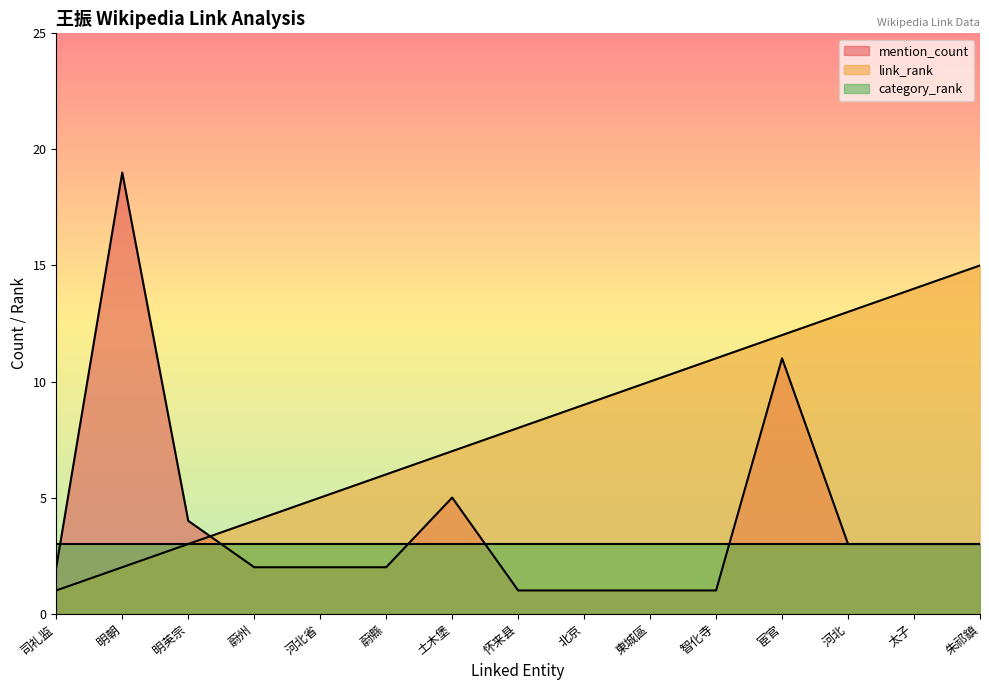

At which label is link_rank closest to 8?

怀来县